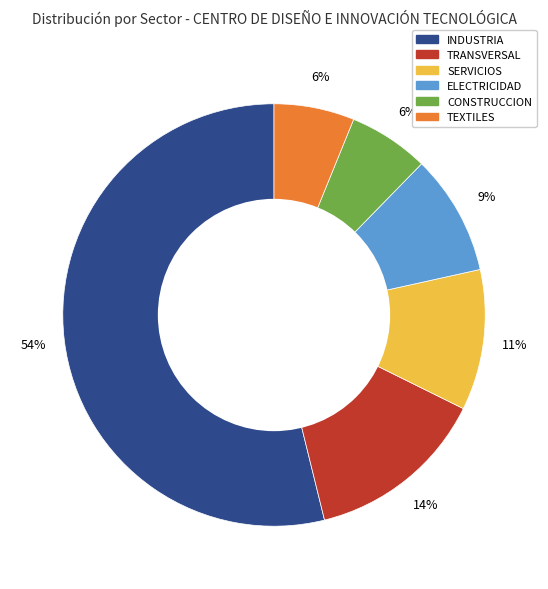

Does any single category account for the majority?

Yes